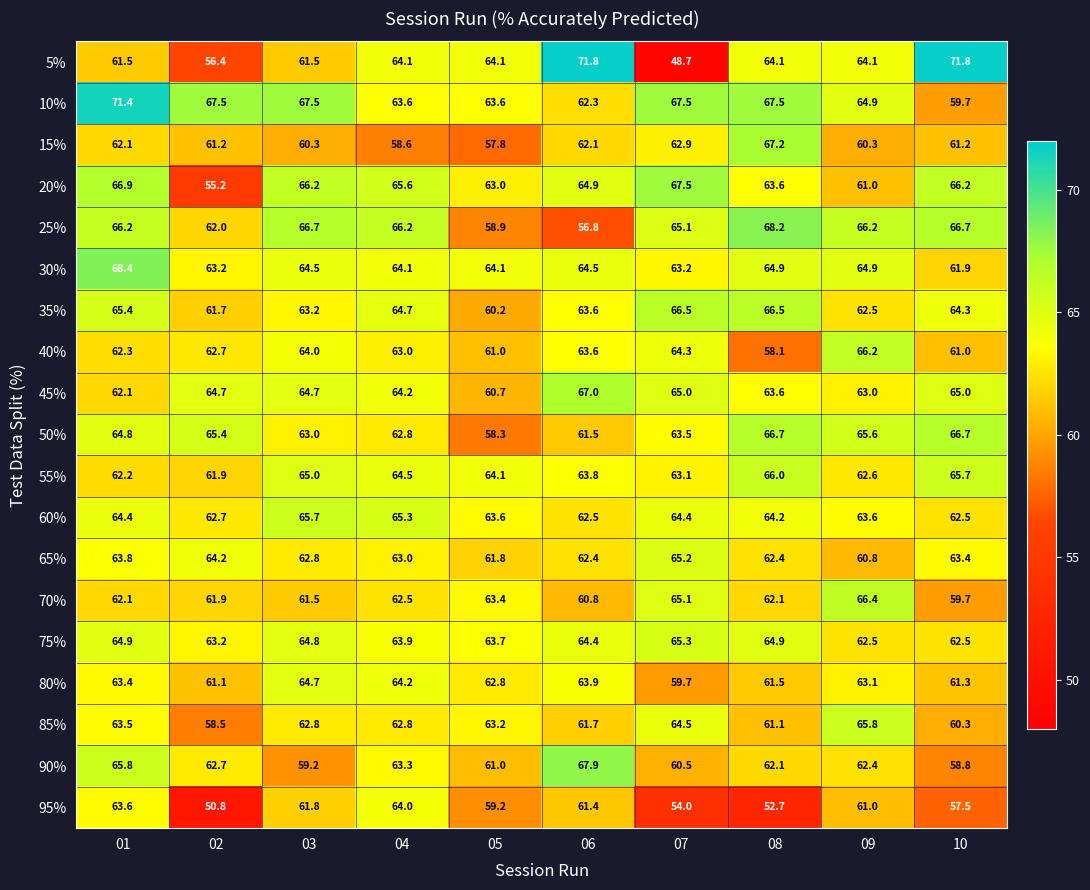

What is the spread (max minus min) of values at 09?

6.1